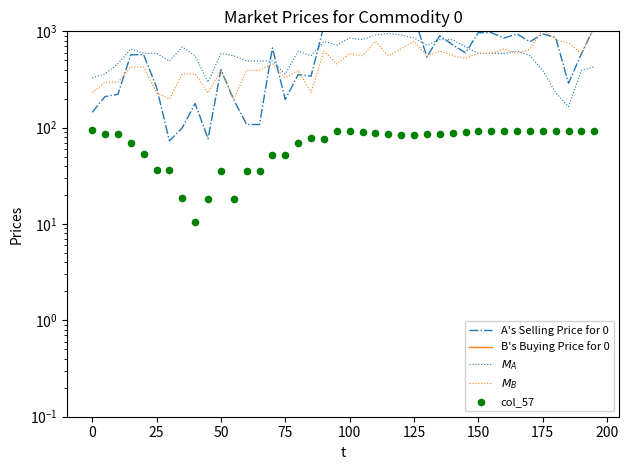

What are all the series names shown in the legend?

A's Selling Price for 0, B's Buying Price for 0, $M_A$, $M_B$, col_57